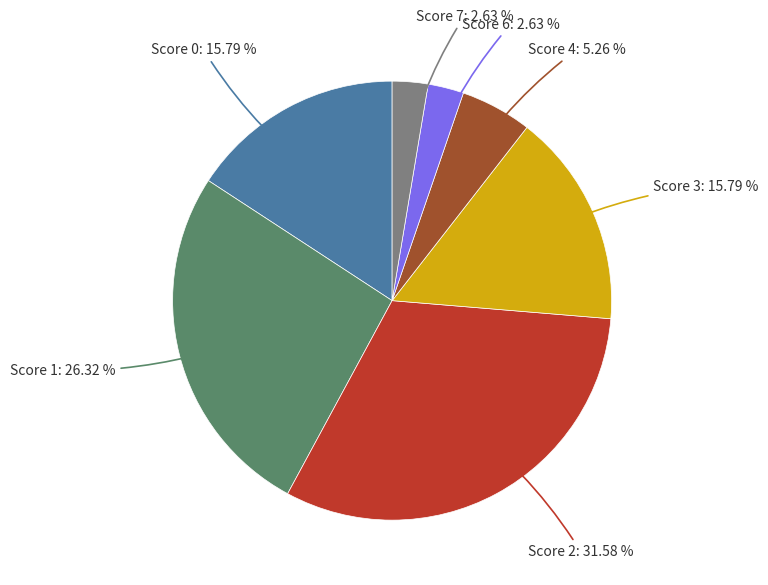

Is the sum of Score 2 and Score 6 greater than half?

No